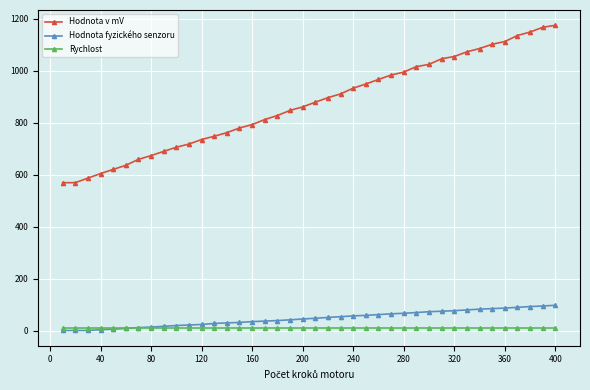

True or false: Hodnota v mV and Hodnota fyzického senzoru cross at least once.

False